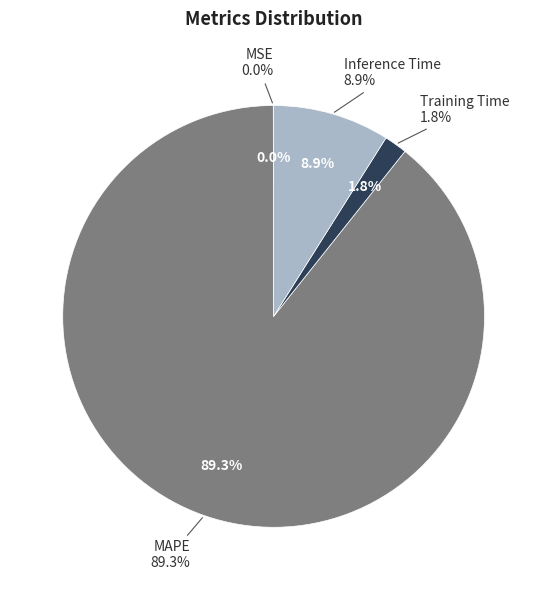

Count the number of slices in the pie.

4